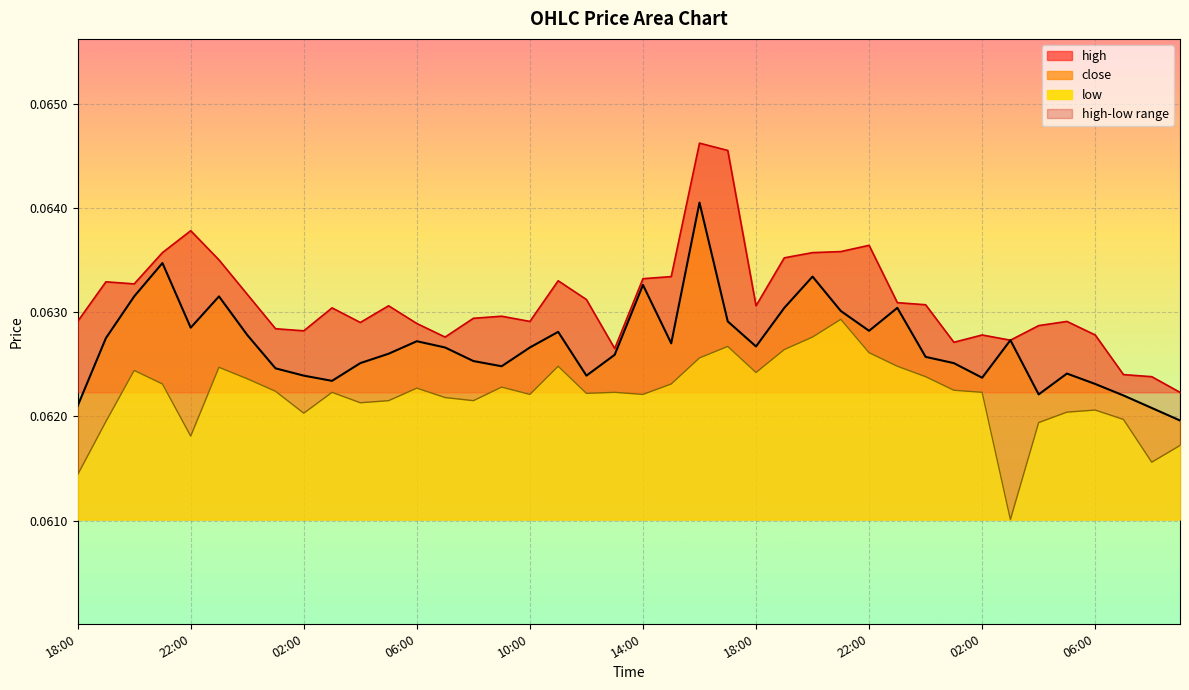

At 06:00, list the series in order from largest to smallest.

high, close, low